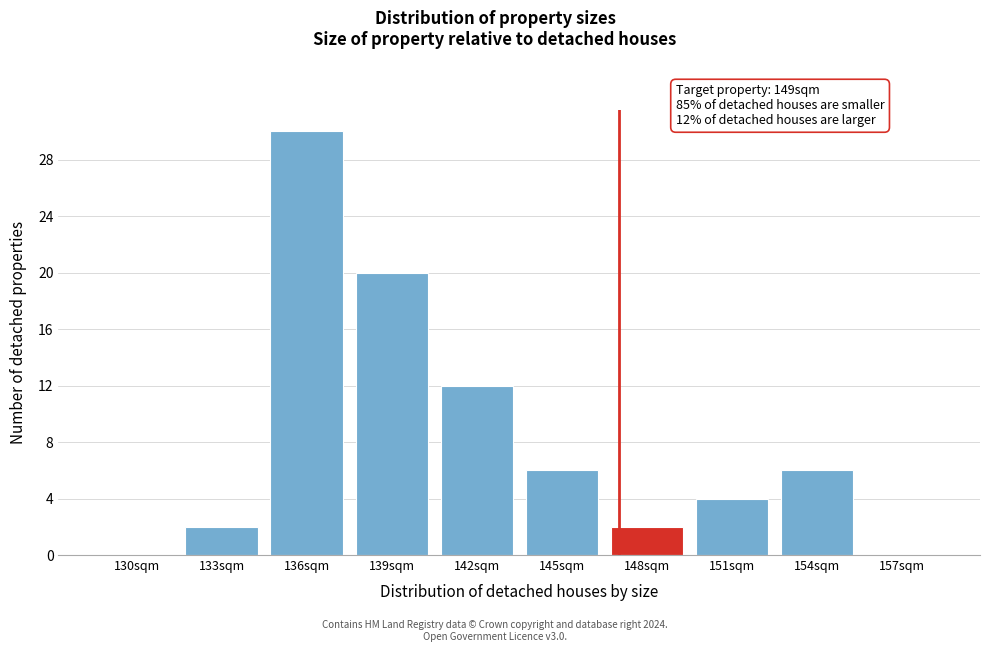

Reading left to right, transcribe all the data shown in this chart.

130sqm=0	133sqm=2	136sqm=30	139sqm=20	142sqm=12	145sqm=6	148sqm=2	151sqm=4	154sqm=6	157sqm=0